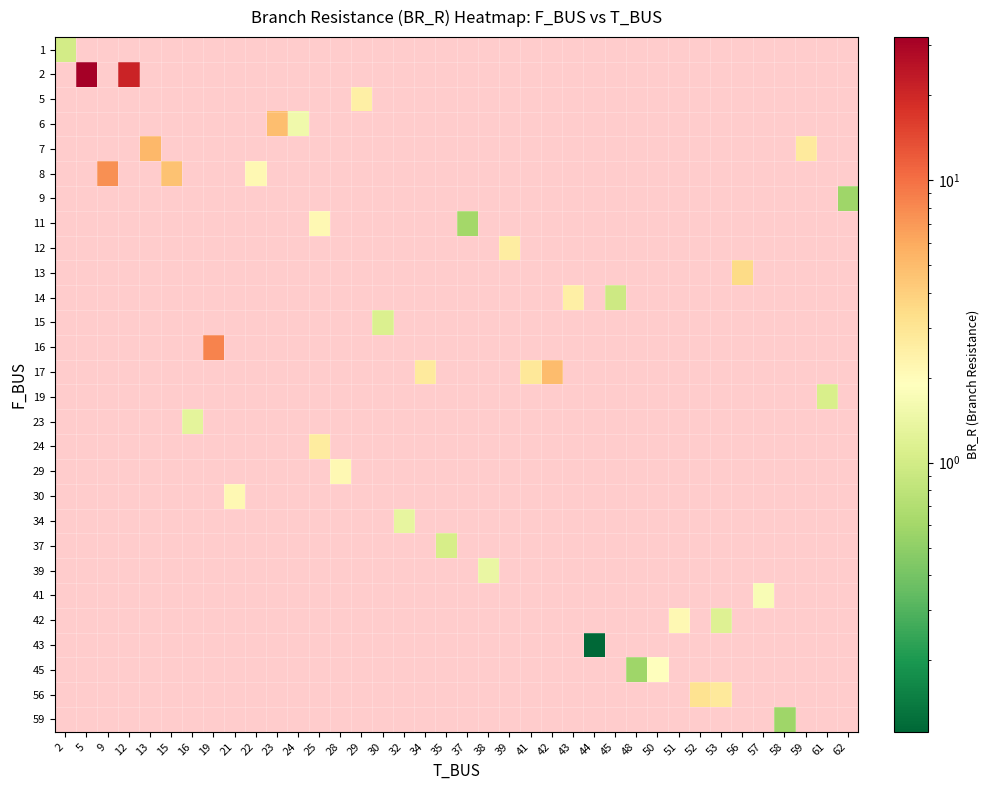

Is the value of row_6 at 57 greater than the value of row_16 at 15?

No